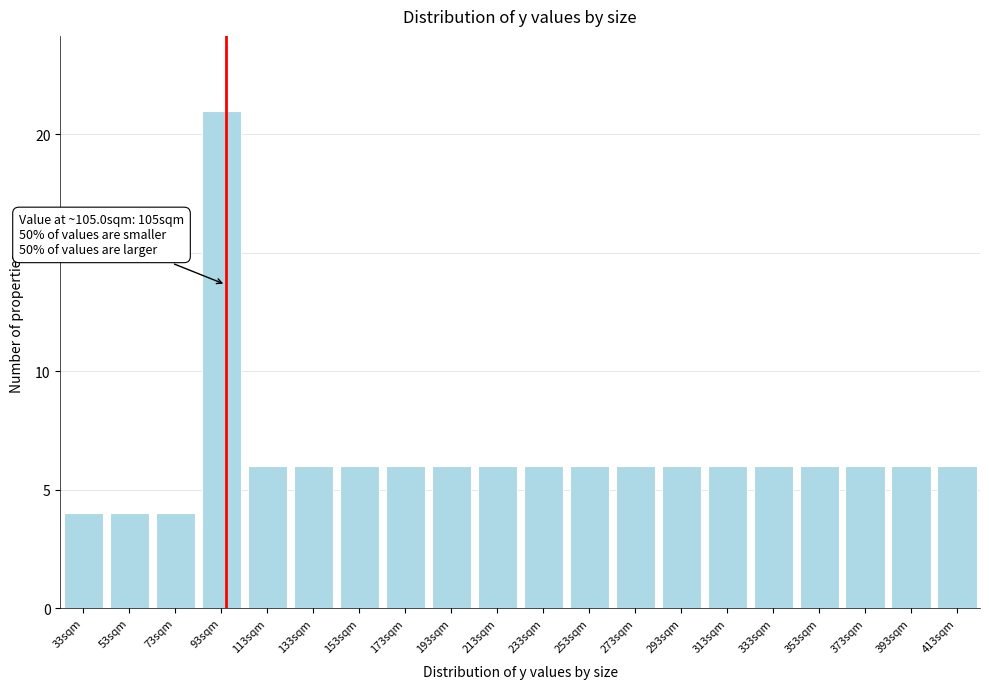

Reading right to left, what are all the values shown in this chart?

413sqm=6	393sqm=6	373sqm=6	353sqm=6	333sqm=6	313sqm=6	293sqm=6	273sqm=6	253sqm=6	233sqm=6	213sqm=6	193sqm=6	173sqm=6	153sqm=6	133sqm=6	113sqm=6	93sqm=21	73sqm=4	53sqm=4	33sqm=4